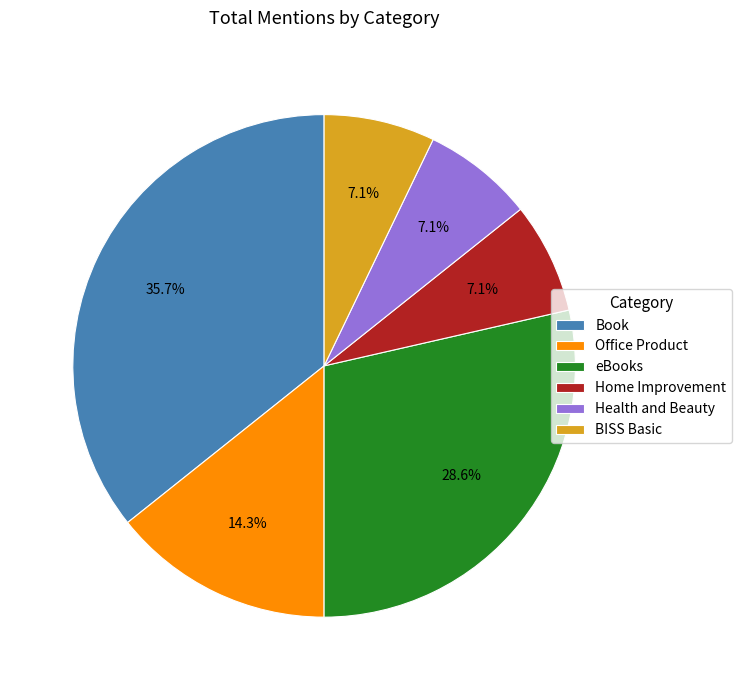

Which slice is the largest?

Book